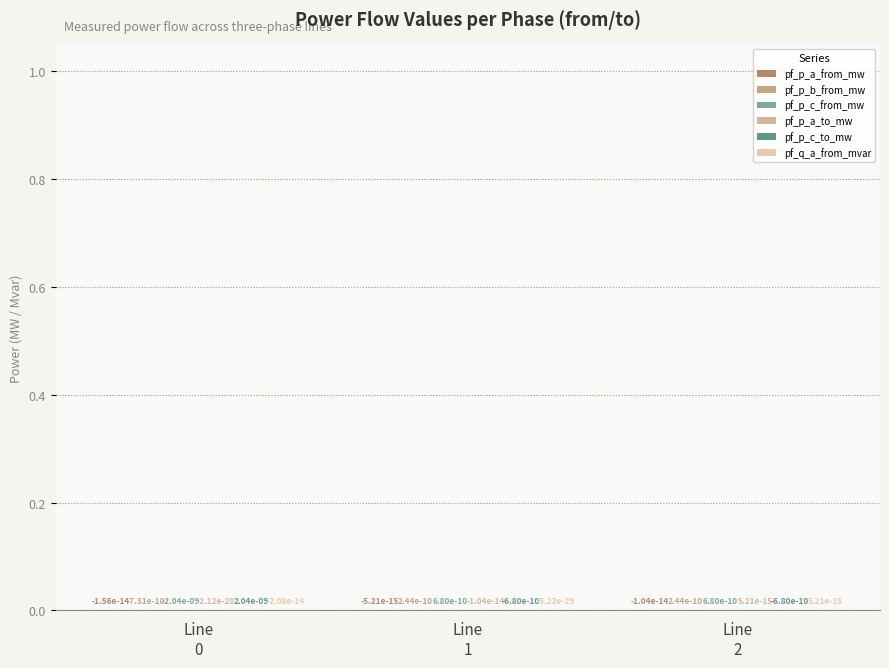

How many groups of bars are there?

3